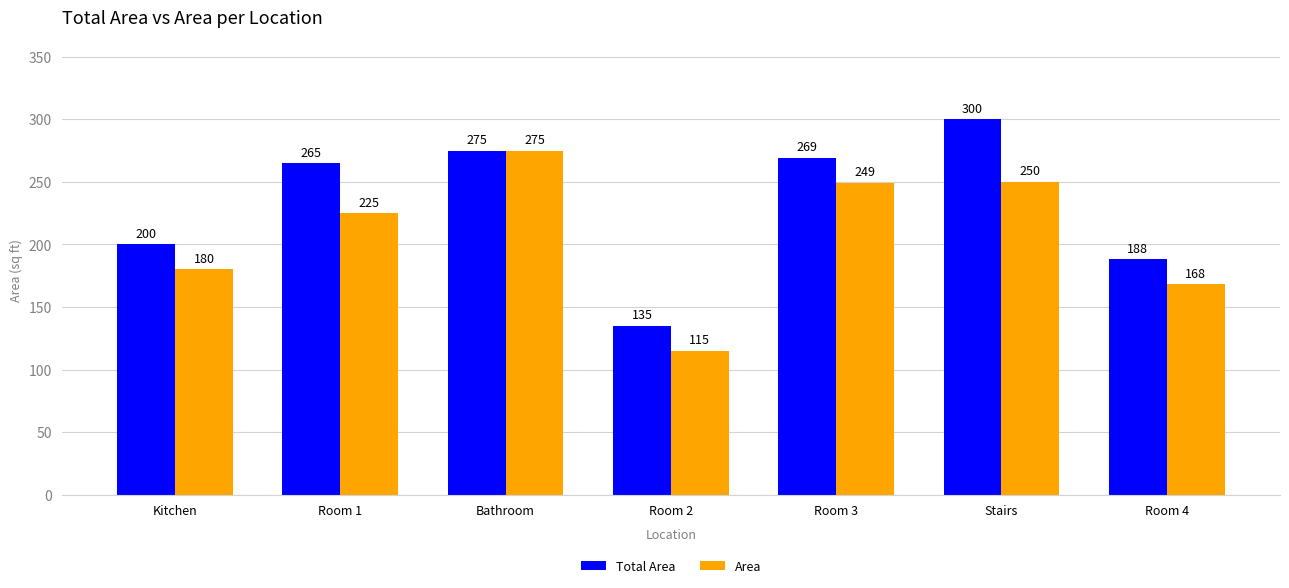

Rank the series by their average value, from lowest to highest.

Area, Total Area